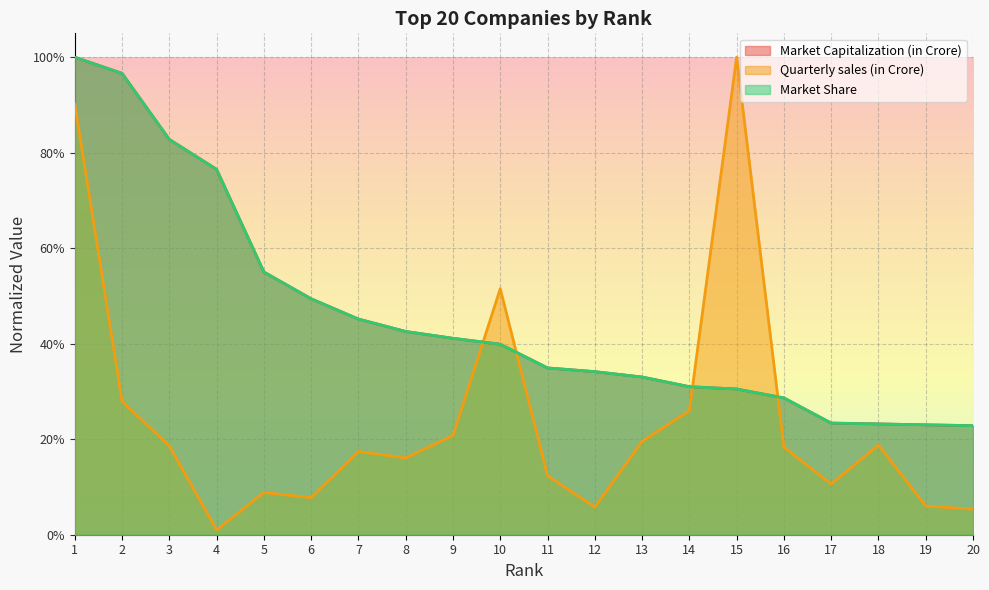

What is the lowest value of the Market Share series?

0.2